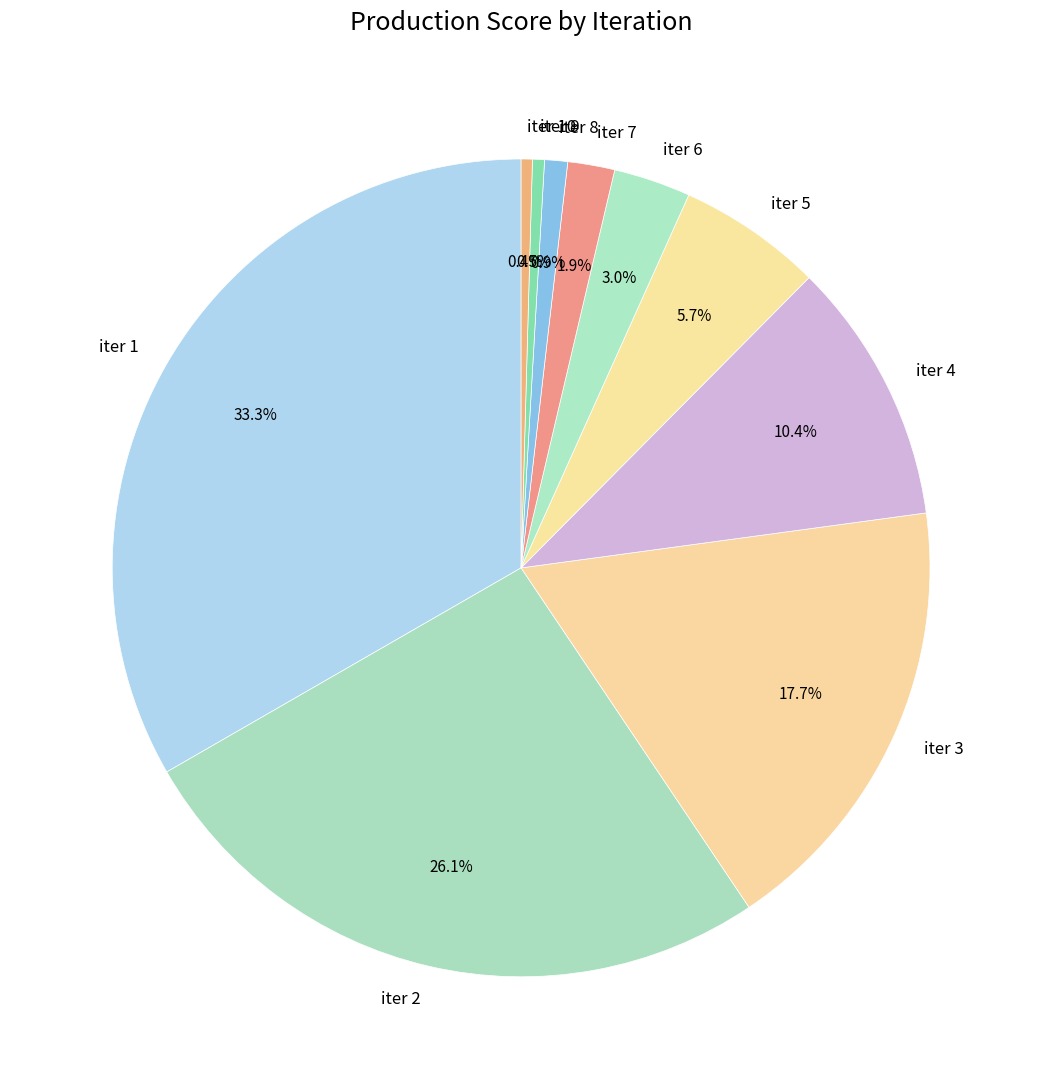

What portion of the pie excludes iter 3?

82.3%